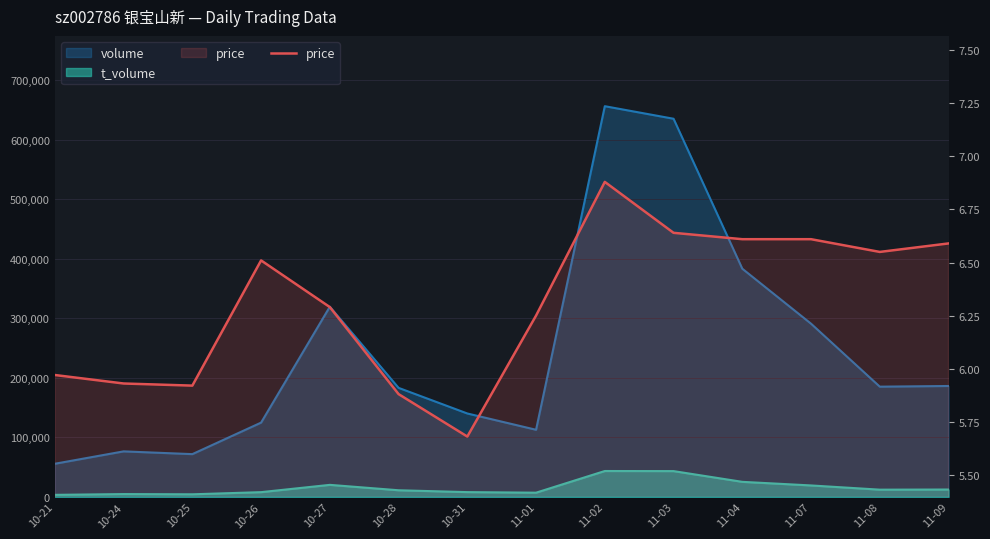

How many interior local valleys (lower than both neighbors) does the data have?

3